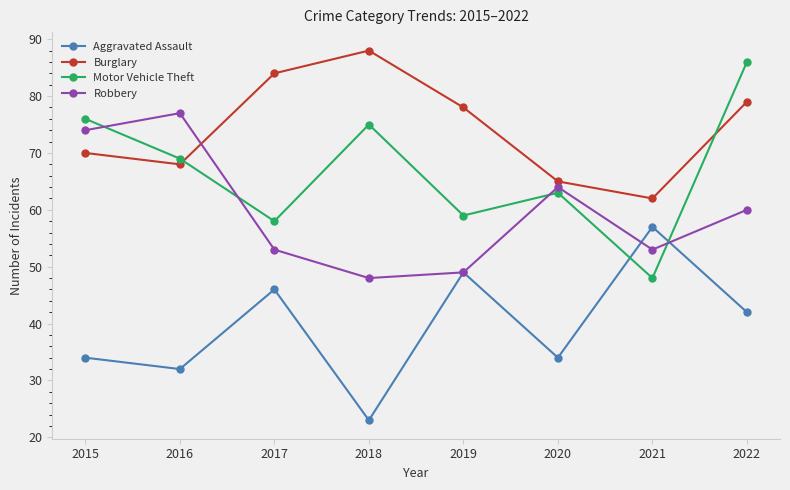

What is the difference between the second highest and second lowest values in the Burglary series?

19